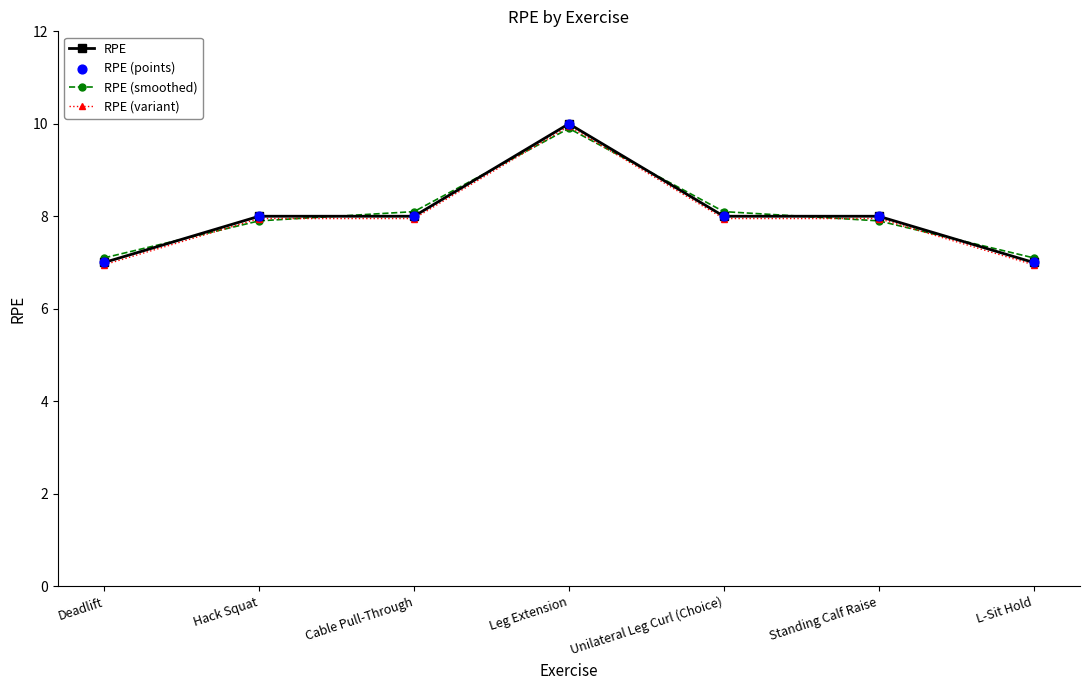

At which category is the sum across all series the highest?

Leg Extension